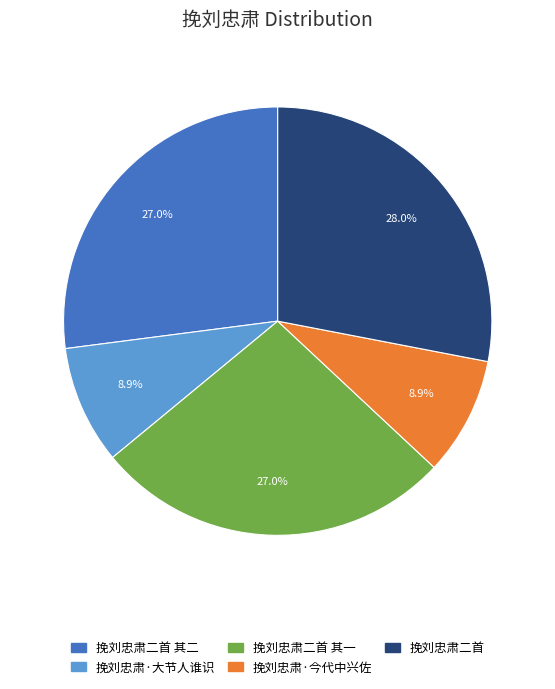

Does any single category account for the majority?

No